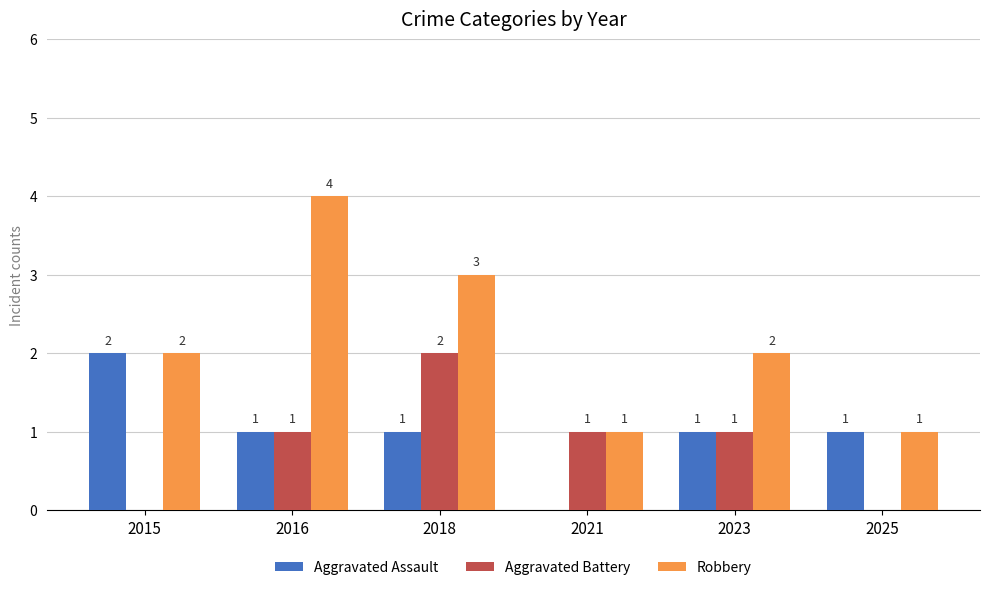

Are the bars grouped side by side (vs. stacked)?

Yes